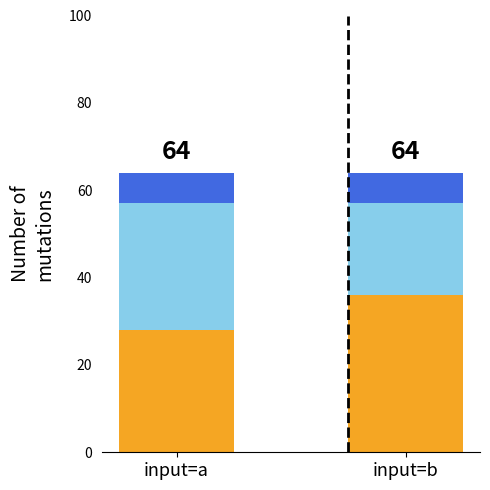

What is the total value across all series at input=b?

64